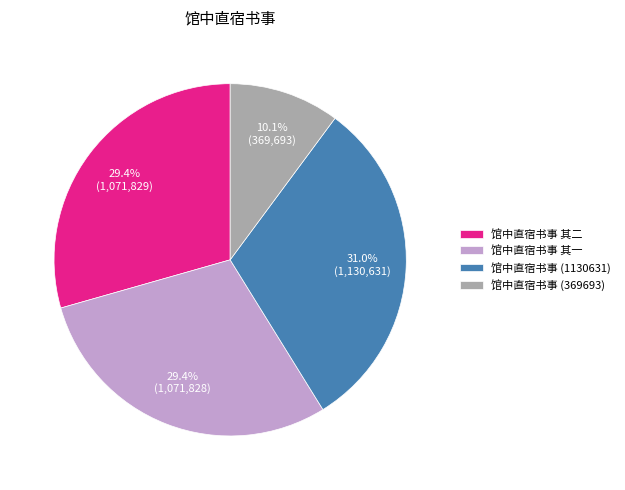

How much of the chart is everything except 馆中直宿书事 (369693)?

89.9%